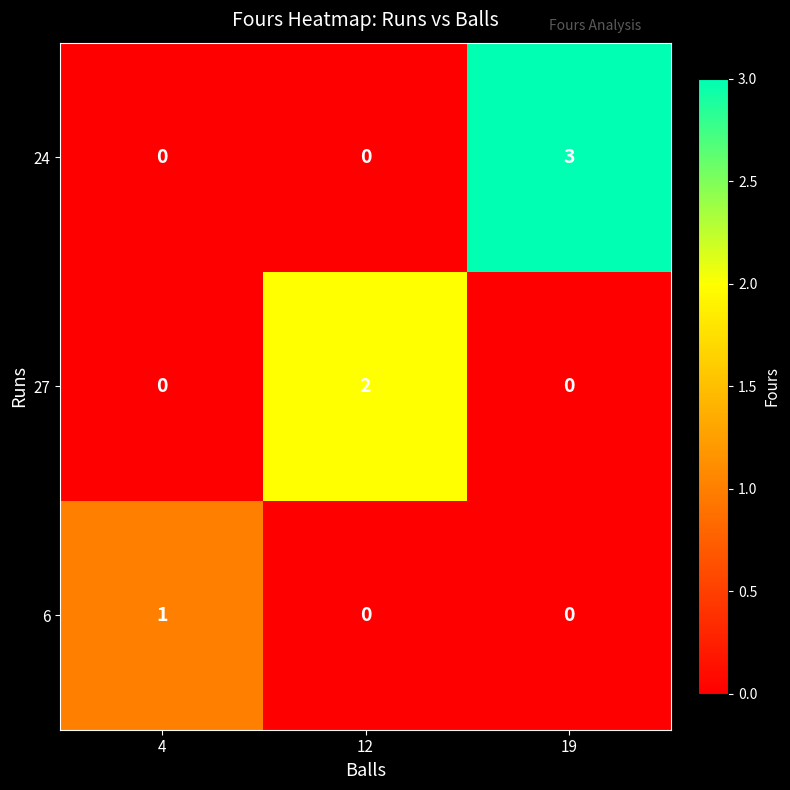

List the series in order of their overall mean, lowest first.

6, 27, 24